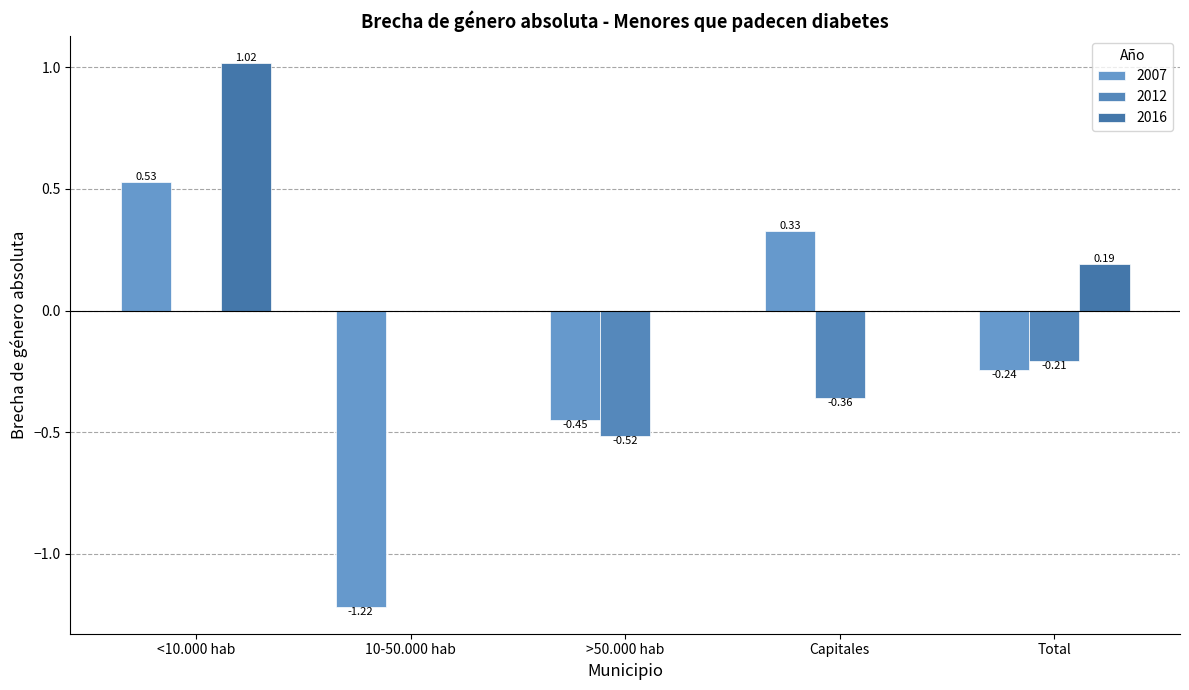

List the series in order of their peak value, highest first.

2016, 2007, 2012